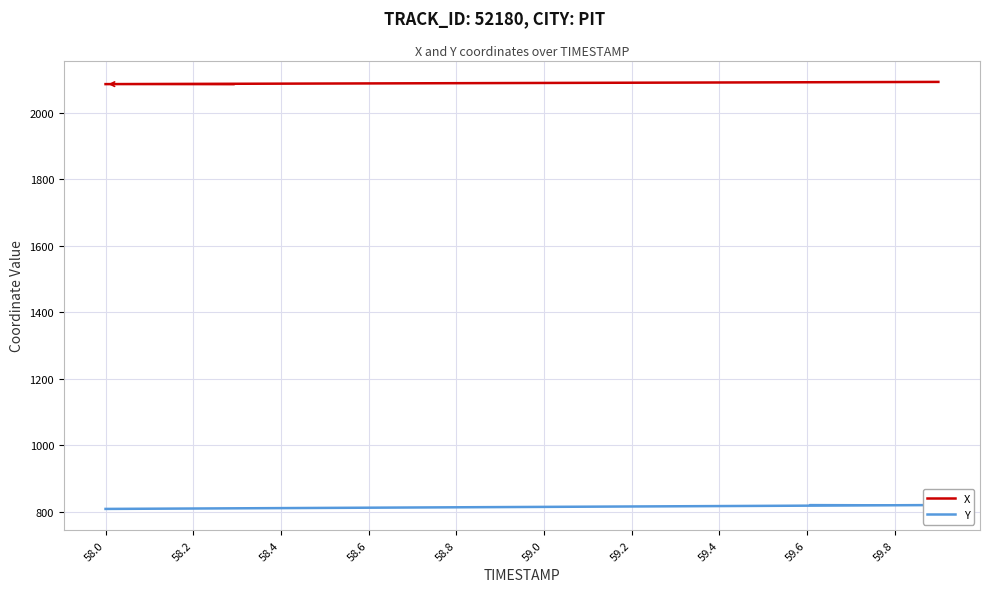

The X series shows 1323.2 at 59.4. True or false?

False